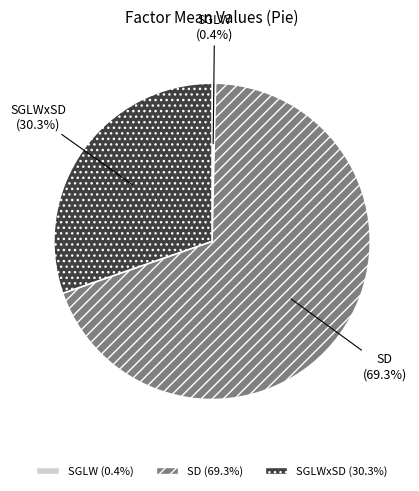

Count the number of slices in the pie.

3